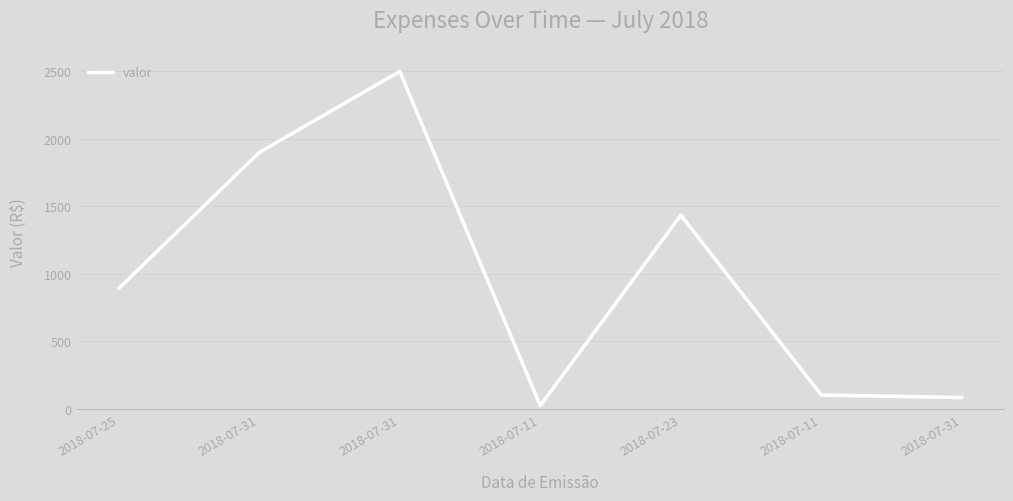

List the labels in order of value, smallest first.

2018-07-11, 2018-07-31, 2018-07-11, 2018-07-25, 2018-07-23, 2018-07-31, 2018-07-31